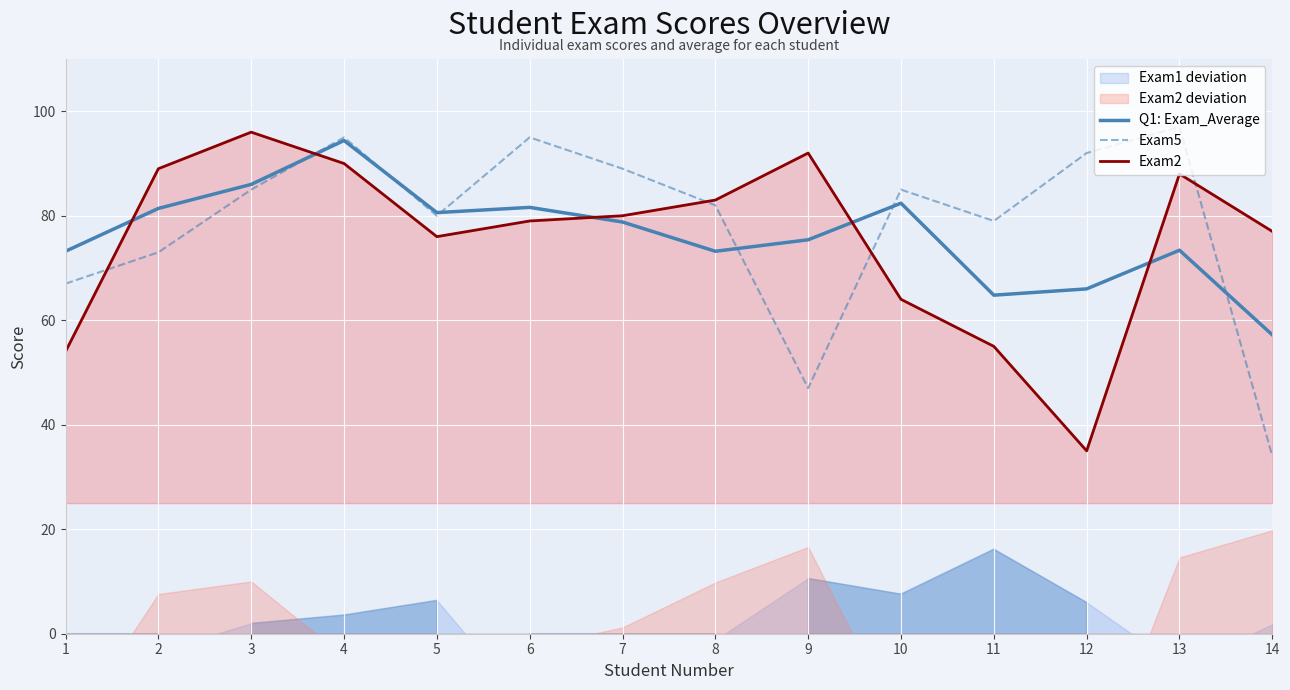

What is the highest value of the Exam5 series?

97.0